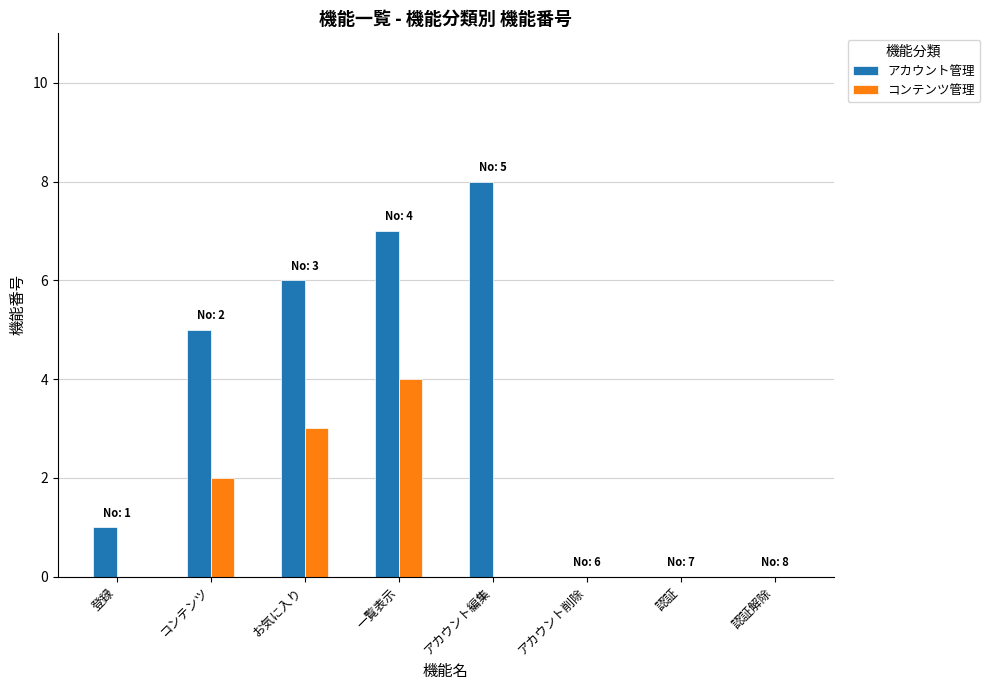

Which series has the largest total across all categories?

アカウント管理